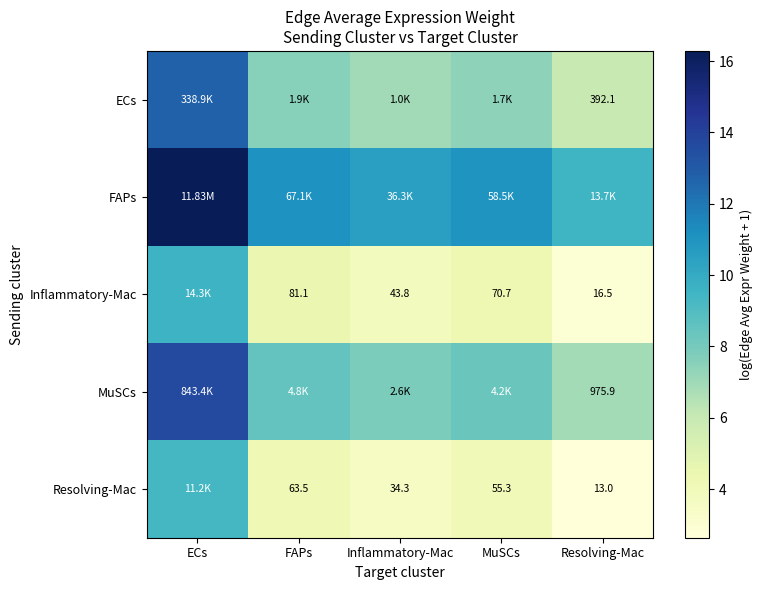

What is the difference between the MuSCs values at MuSCs and ECs?

5.3